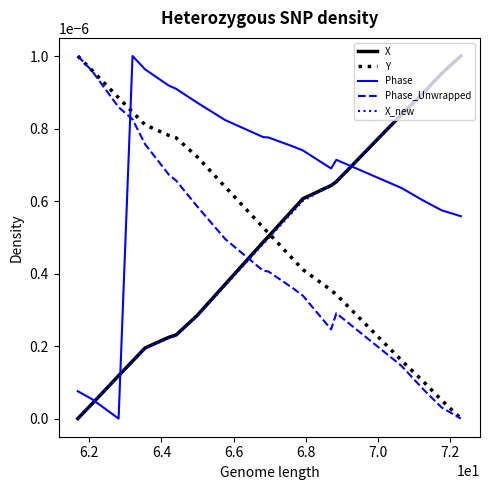

True or false: Phase_Unwrapped and X intersect in this chart.

True